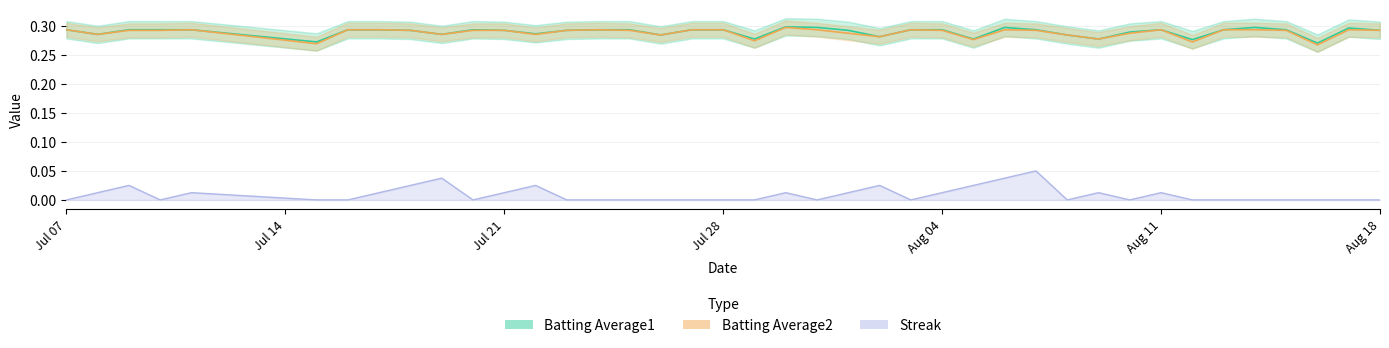

What is the average value of the Batting Average1 series?

0.3